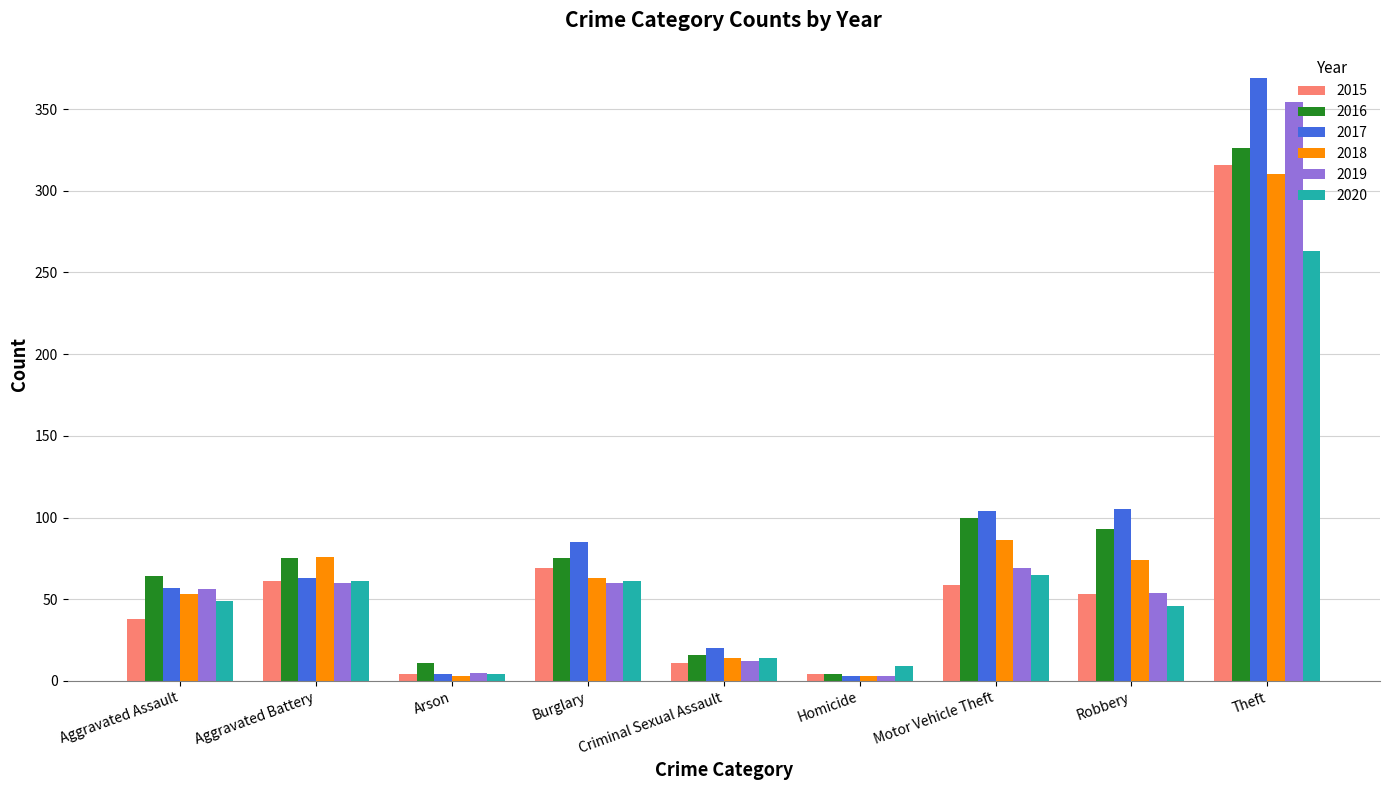

Count the number of categories in the chart.

9